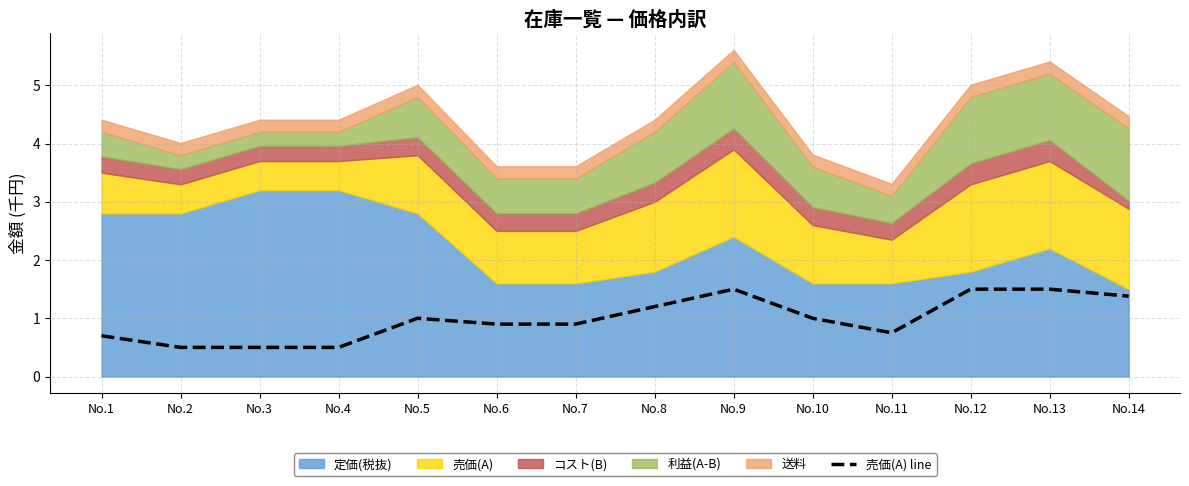

The 売価(A) line series shows 0.8 at No.12. True or false?

False